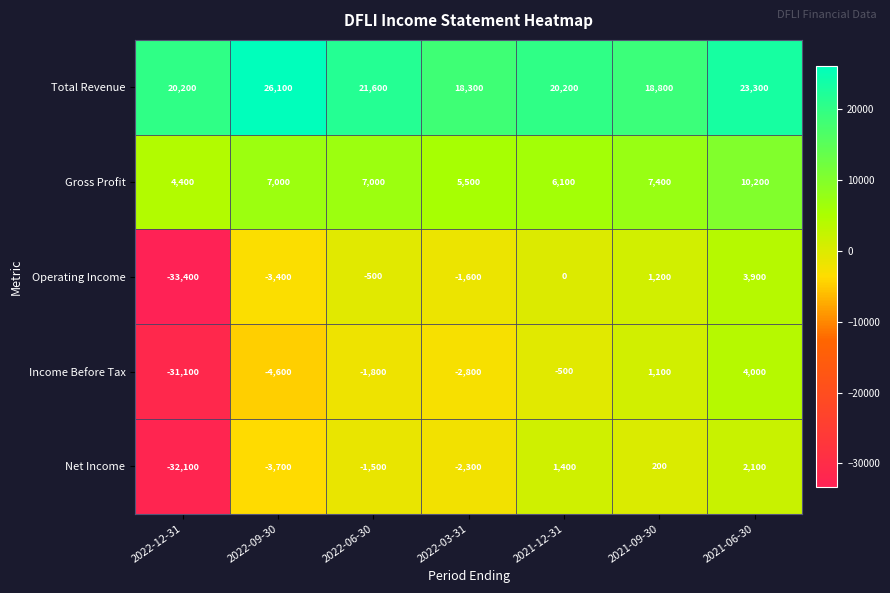

What is the difference between the Income Before Tax values at 2022-12-31 and 2022-06-30?

29300